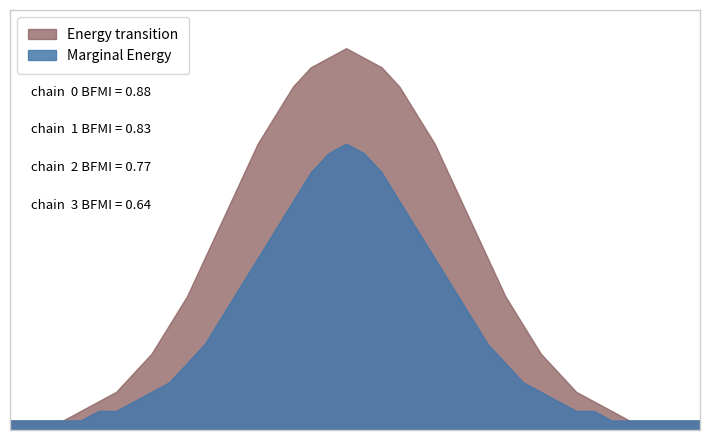

Reading right to left, what are all the values shown in this chart?

Marginal Energy: 1	1	1	1	1	1	2	2	3	4	5	7	9	12	15	18	21	24	27	29	30	29	27	24	21	18	15	12	9	7	5	4	3	2	2	1	1	1	1	1
Energy transition: 1	1	1	1	1	2	3	4	6	8	11	14	18	22	26	30	33	36	38	39	40	39	38	36	33	30	26	22	18	14	11	8	6	4	3	2	1	1	1	1